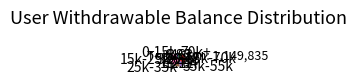

Combined, do 70k+ and 35k-55k account for over 50%?

No